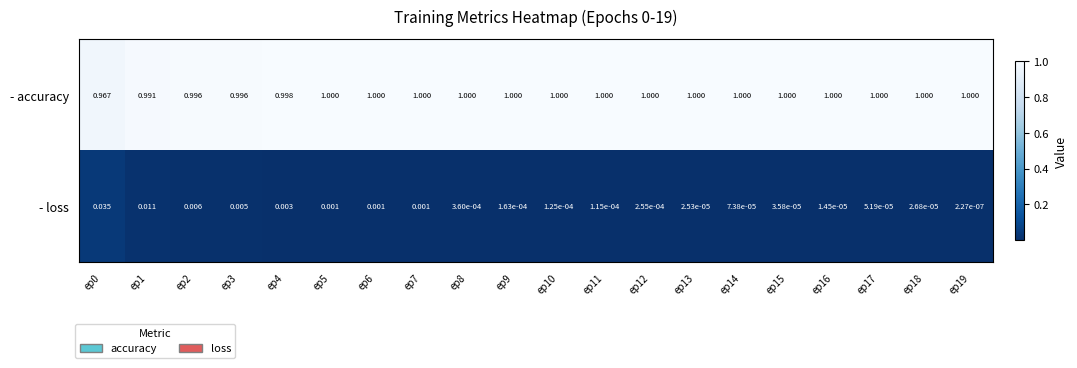

Between ep7 and ep12, which series saw the biggest shift?

- loss